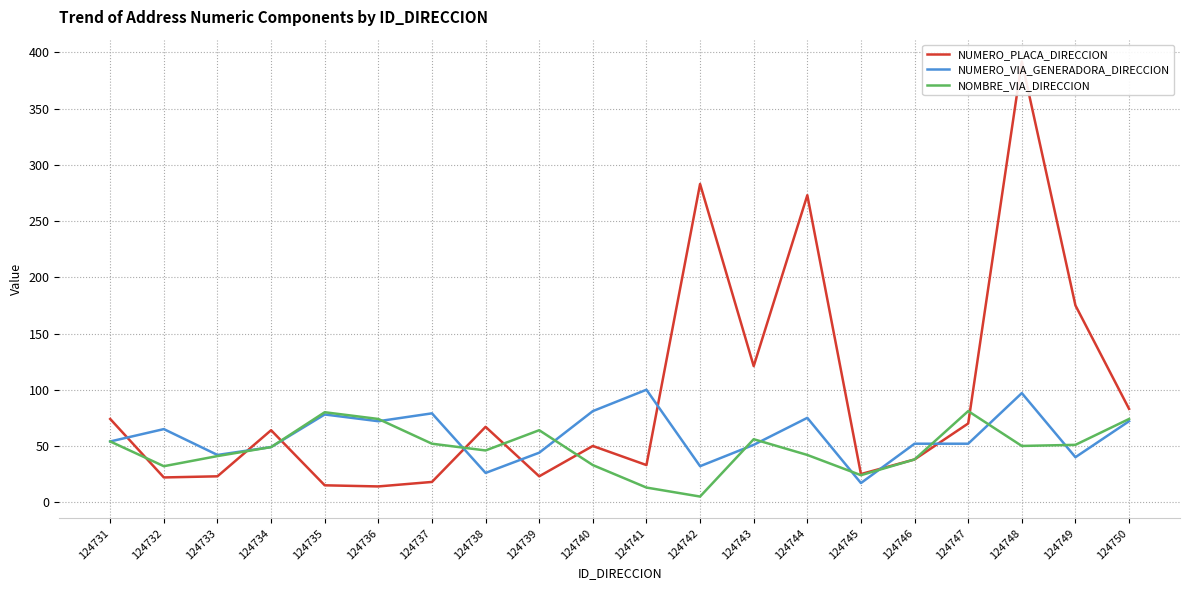

What is the sum of all NOMBRE_VIA_DIRECCION values?

959